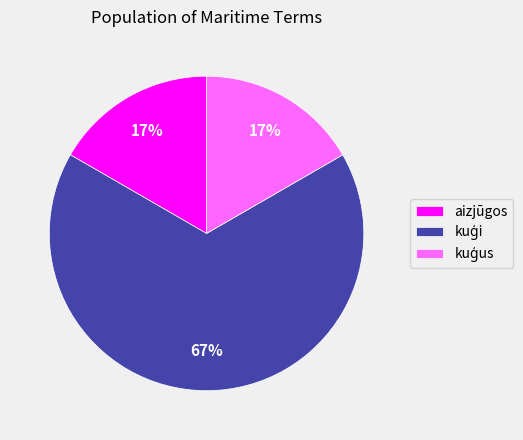

The aizjūgos slice represents 6% of the pie. True or false?

False